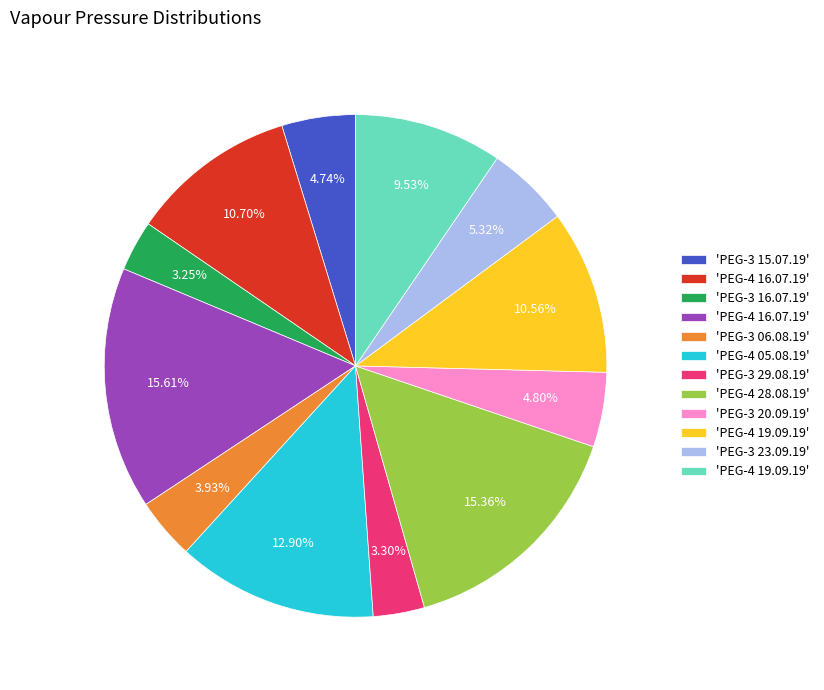

Does any single category account for the majority?

No